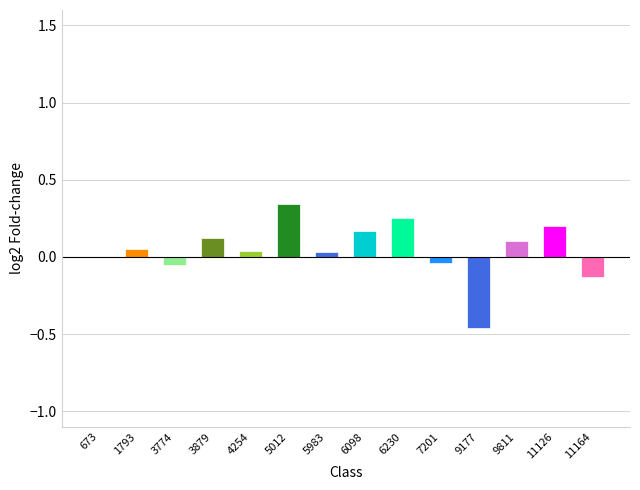

Between 673 and 6098, which is larger?

6098